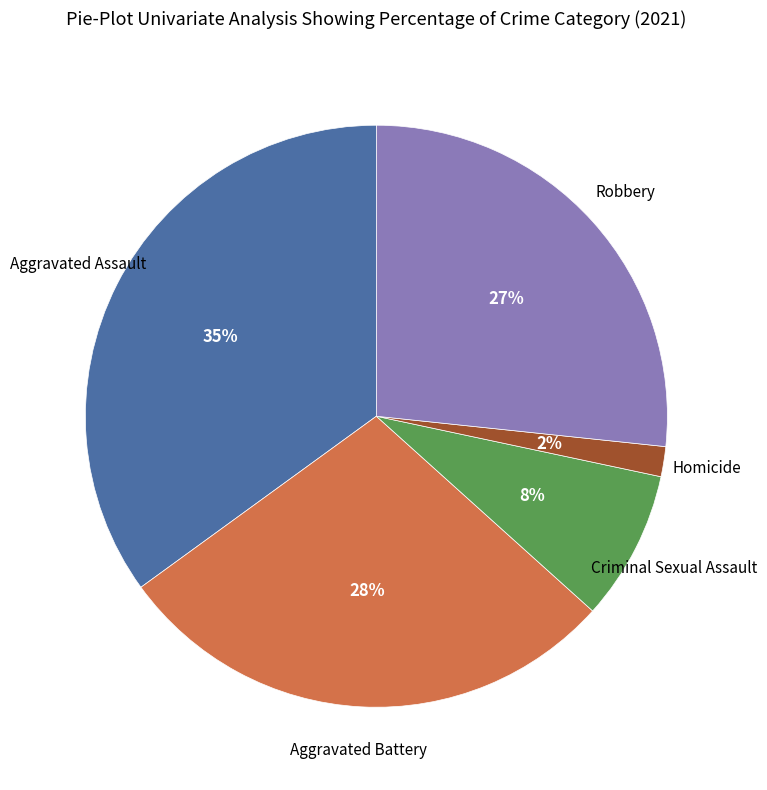

Is there any slice that represents more than half of the pie?

No